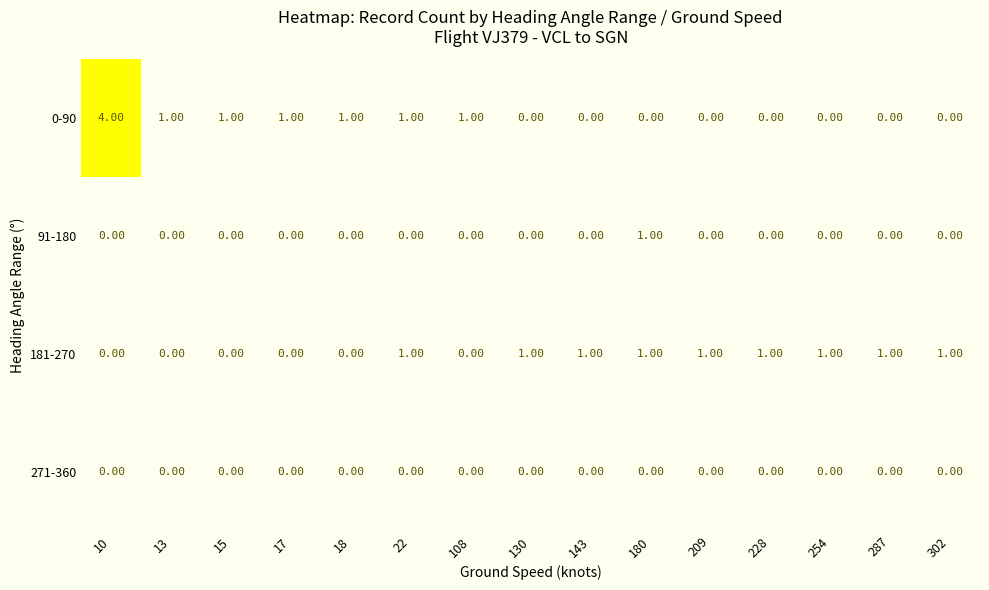

At which category is the sum across all series the highest?

10